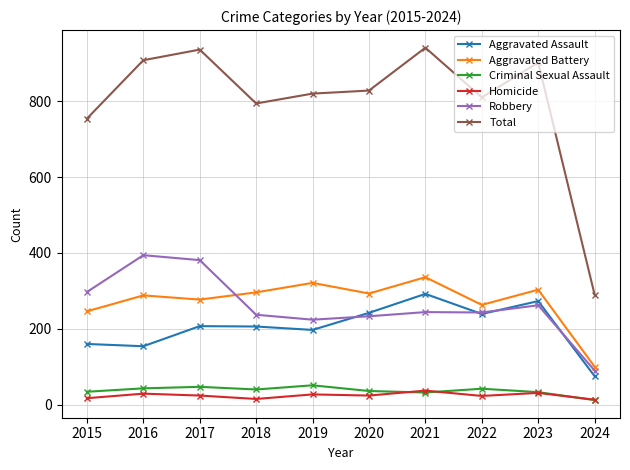

What is the value of the Homicide point at the 2nd from the left?

29